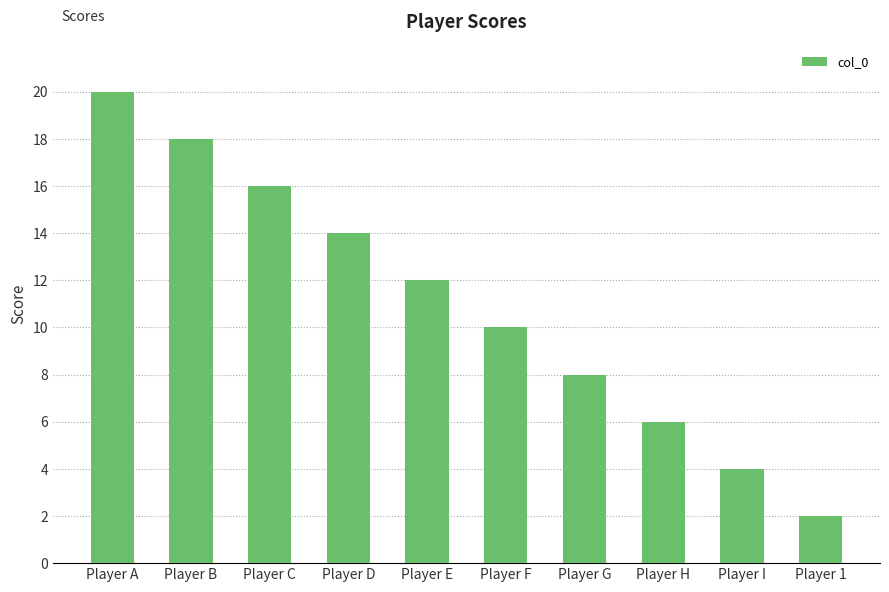

What is the label of the 10th bar from the right?

Player A